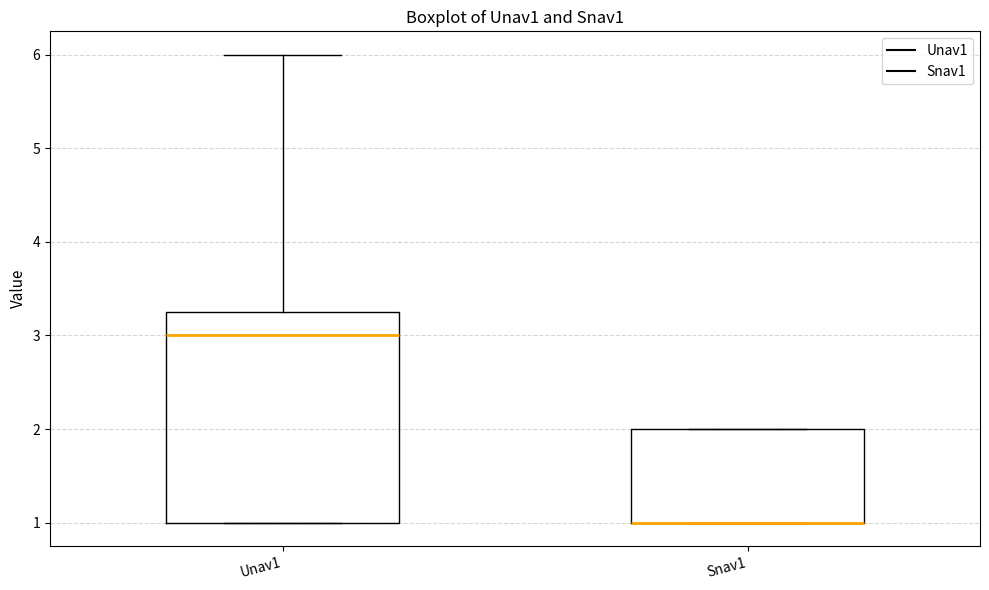

Where is the upper edge of the box for Snav1 on the y-axis? The values are not printed on the chart, so give them approximately, as read against the axis.

2.0